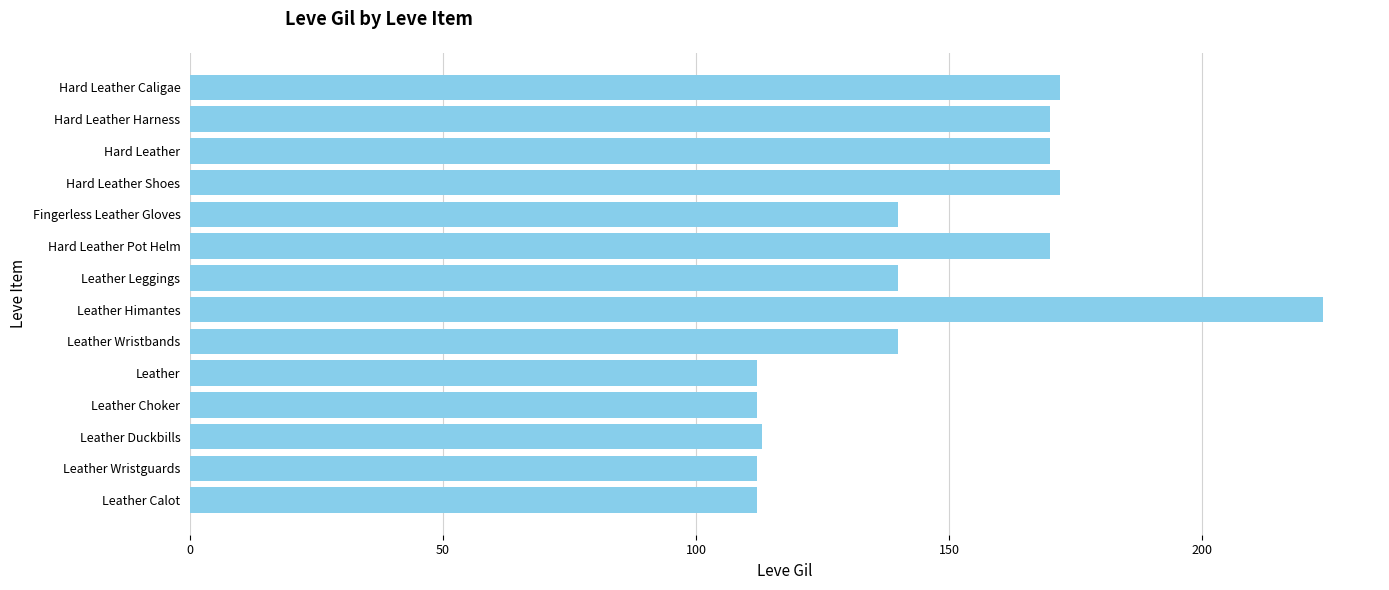

True or false: the data shows 140 at Leather Leggings.

True